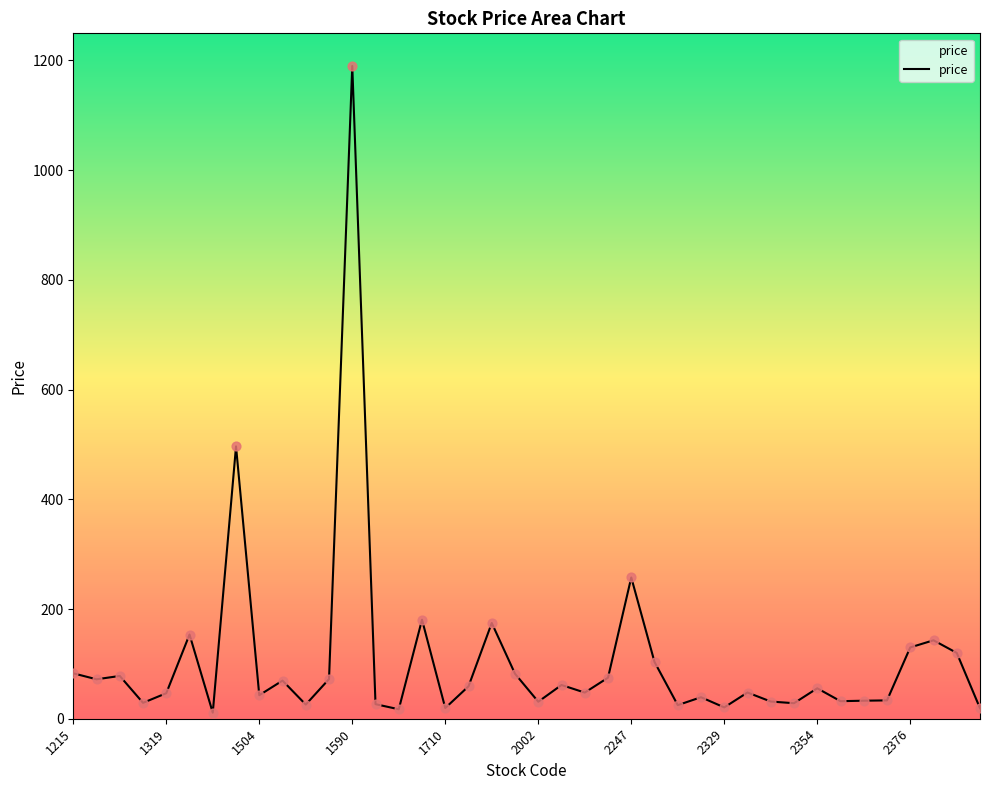

What is the maximum value shown in the chart?

1190.0